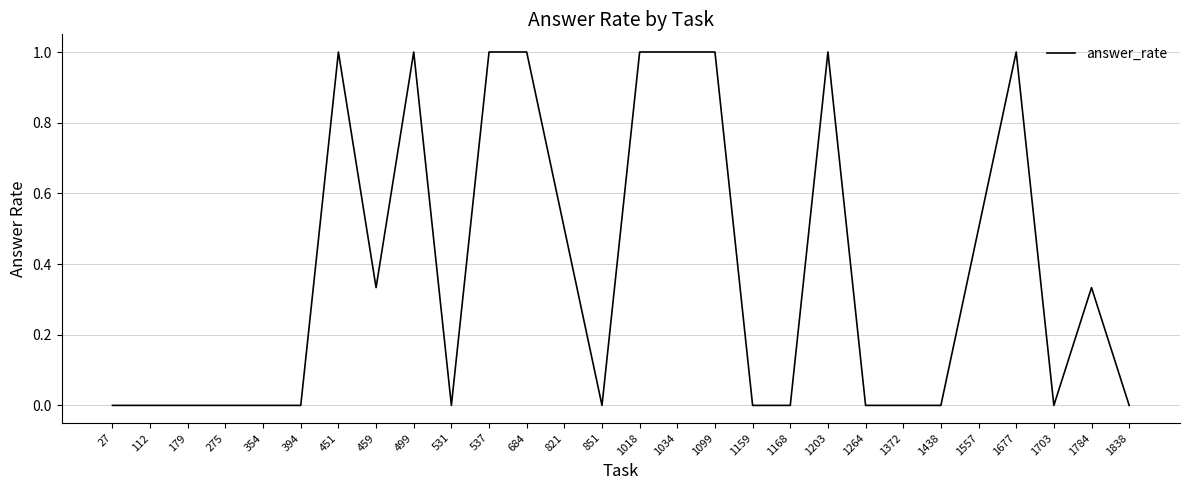

How many values are between 0 and 1?

28